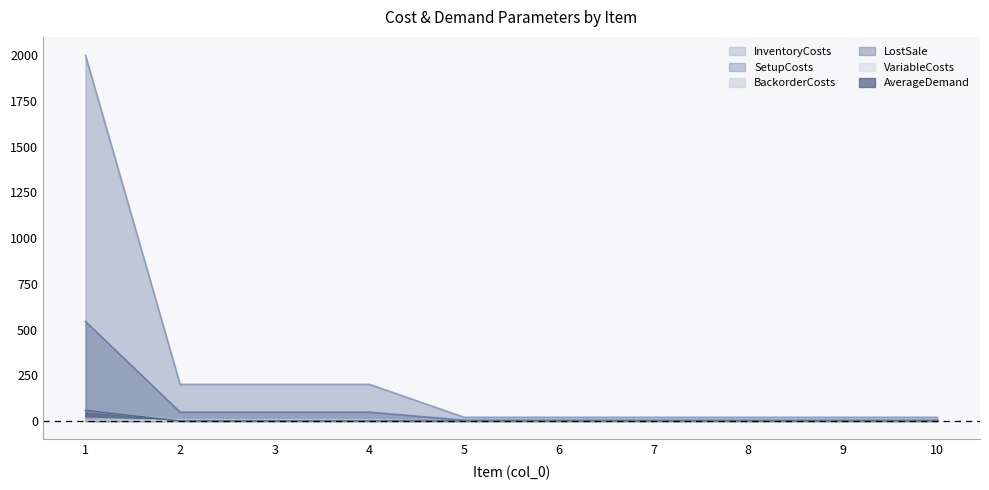

At how many categories does at least one series exceed 1321?

1